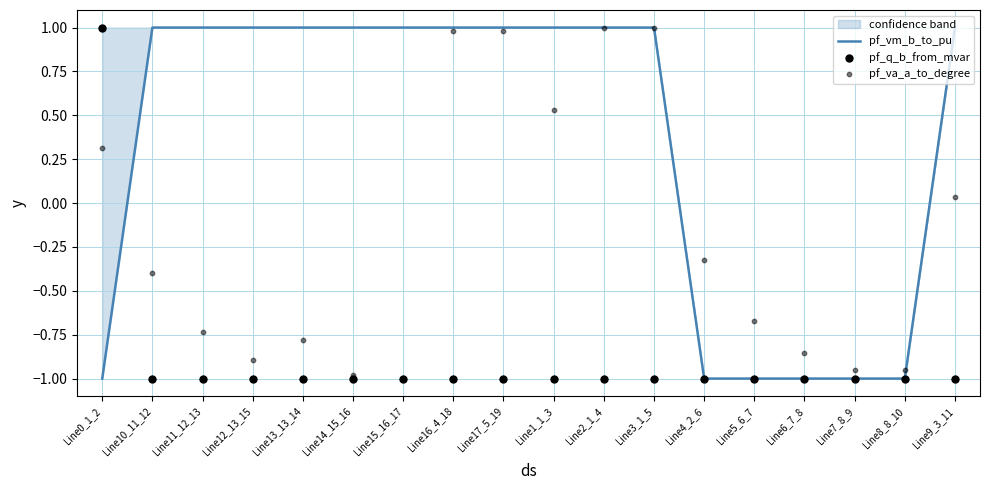

At which category is the sum across all series the highest?

Line2_1_4